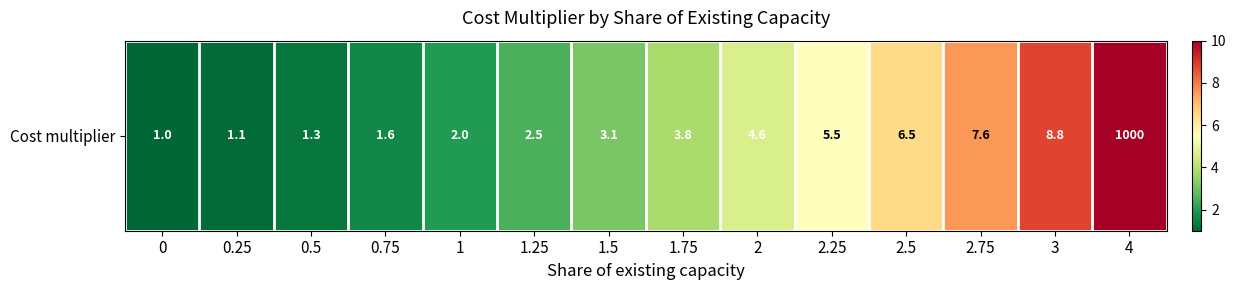

What is the difference between the values at 0.5 and 2.5?

5.2